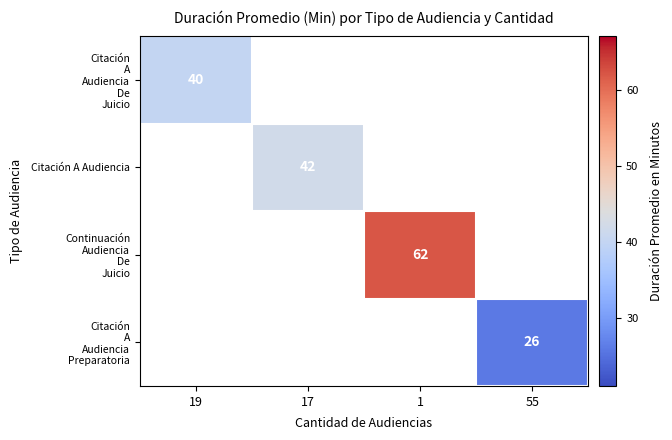

True or false: Citación A Audiencia De Juicio has a value of 40.0 at 19.

True